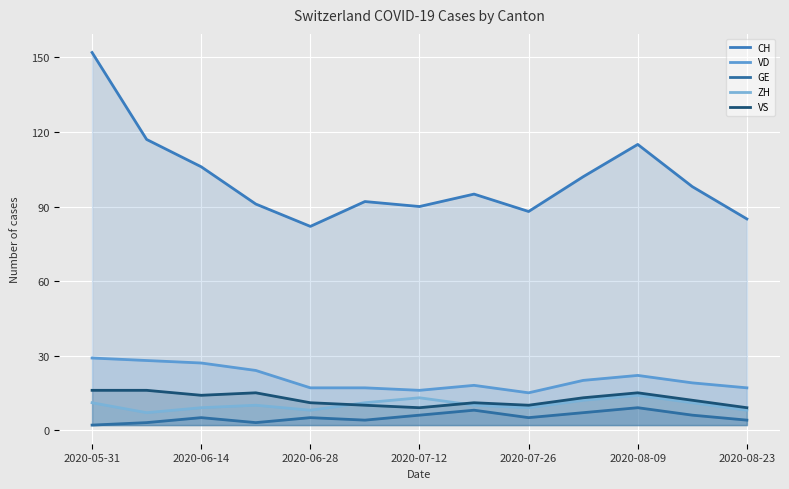

Count the number of data series in this chart.

5